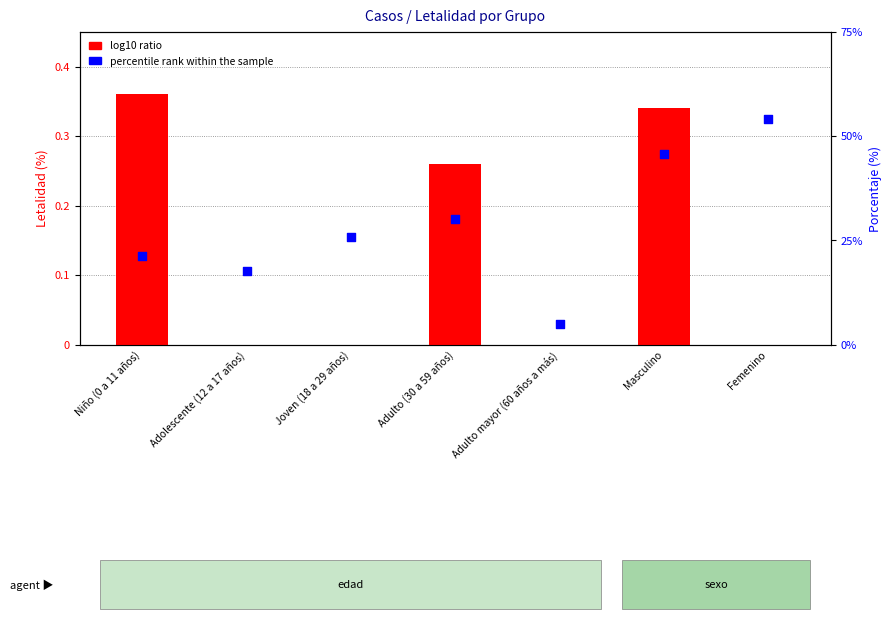

Is the value of percentile rank within the sample at Niño (0 a 11 años) greater than the value of log10 ratio at Femenino?

Yes